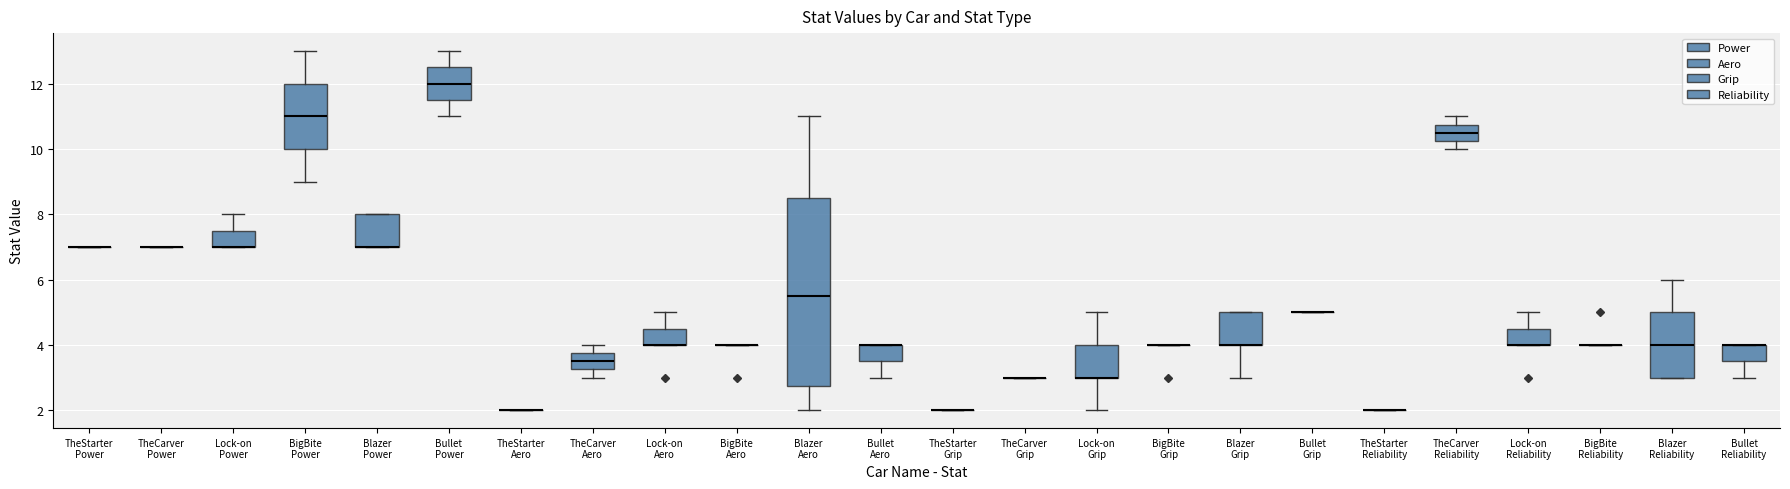

Reading left to right, read every box against the y-axis: the position of its median line, the range the box covers, and the ends of its whiskers. The values are not printed on the chart, so give them approximately, as read against the axis.

TheStarter Power: box collapsed to a line at 7.0, whiskers 7.0 to 7.0
TheCarver Power: box collapsed to a line at 7.0, whiskers 7.0 to 7.0
Lock-on Power: median 7.0 (drawn on the box's lower edge), box 7.0 to 7.6, whiskers 7.0 to 8.0
BigBite Power: median 11.0, box 10.0 to 12.0, whiskers 9.0 to 13.0
Blazer Power: median 7.0 (drawn on the box's lower edge), box 7.0 to 8.0, whiskers 7.0 to 8.0
Bullet Power: median 12.0, box 11.6 to 12.6, whiskers 11.0 to 13.0
TheStarter Aero: box collapsed to a line at 2.0, whiskers 2.0 to 2.0
TheCarver Aero: median 3.6, box 3.2 to 3.8, whiskers 3.0 to 4.0
Lock-on Aero: median 4.0 (drawn on the box's lower edge), box 4.0 to 4.6, whiskers 4.0 to 5.0
BigBite Aero: box collapsed to a line at 4.0, whiskers 4.0 to 4.0
Blazer Aero: median 5.6, box 2.8 to 8.6, whiskers 2.0 to 11.0
Bullet Aero: median 4.0 (drawn on the box's upper edge), box 3.6 to 4.0, whiskers 3.0 to 4.0
TheStarter Grip: box collapsed to a line at 2.0, whiskers 2.0 to 2.0
TheCarver Grip: box collapsed to a line at 3.0, whiskers 3.0 to 3.0
Lock-on Grip: median 3.0 (drawn on the box's lower edge), box 3.0 to 4.0, whiskers 2.0 to 5.0
BigBite Grip: box collapsed to a line at 4.0, whiskers 4.0 to 4.0
Blazer Grip: median 4.0 (drawn on the box's lower edge), box 4.0 to 5.0, whiskers 3.0 to 5.0
Bullet Grip: box collapsed to a line at 5.0, whiskers 5.0 to 5.0
TheStarter Reliability: box collapsed to a line at 2.0, whiskers 2.0 to 2.0
TheCarver Reliability: median 10.6, box 10.2 to 10.8, whiskers 10.0 to 11.0
Lock-on Reliability: median 4.0 (drawn on the box's lower edge), box 4.0 to 4.6, whiskers 4.0 to 5.0
BigBite Reliability: box collapsed to a line at 4.0, whiskers 4.0 to 4.0
Blazer Reliability: median 4.0, box 3.0 to 5.0, whiskers 3.0 to 6.0
Bullet Reliability: median 4.0 (drawn on the box's upper edge), box 3.6 to 4.0, whiskers 3.0 to 4.0